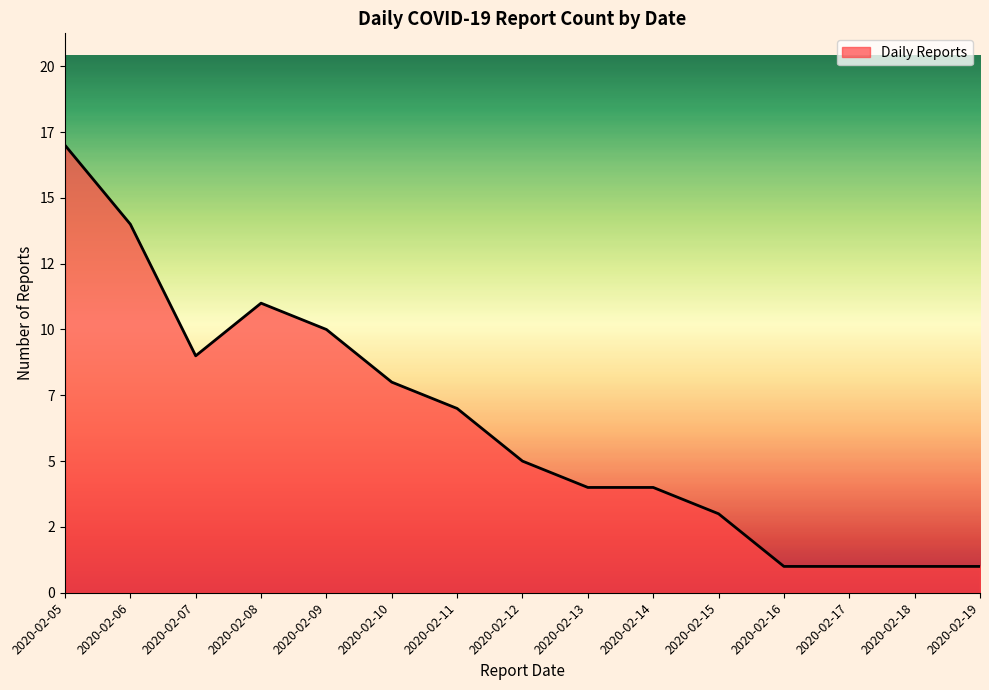

Is this an area chart (filled region under the line)?

Yes